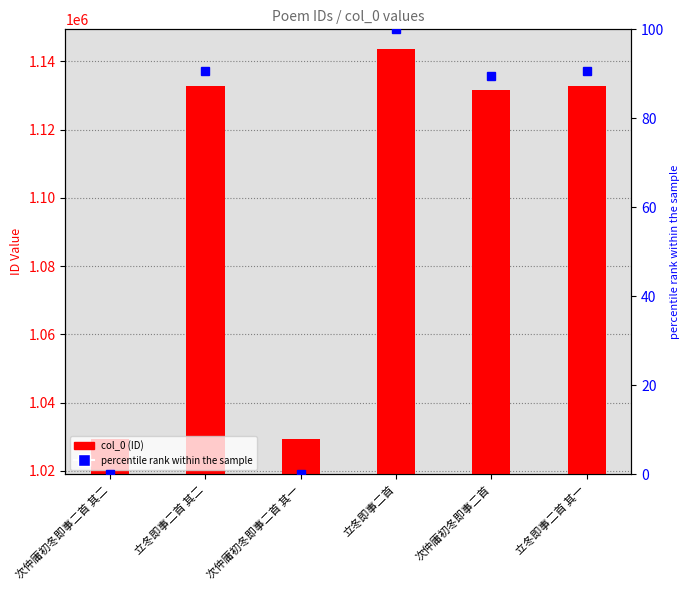

How many values in the percentile rank within the sample series exceed 90?

3